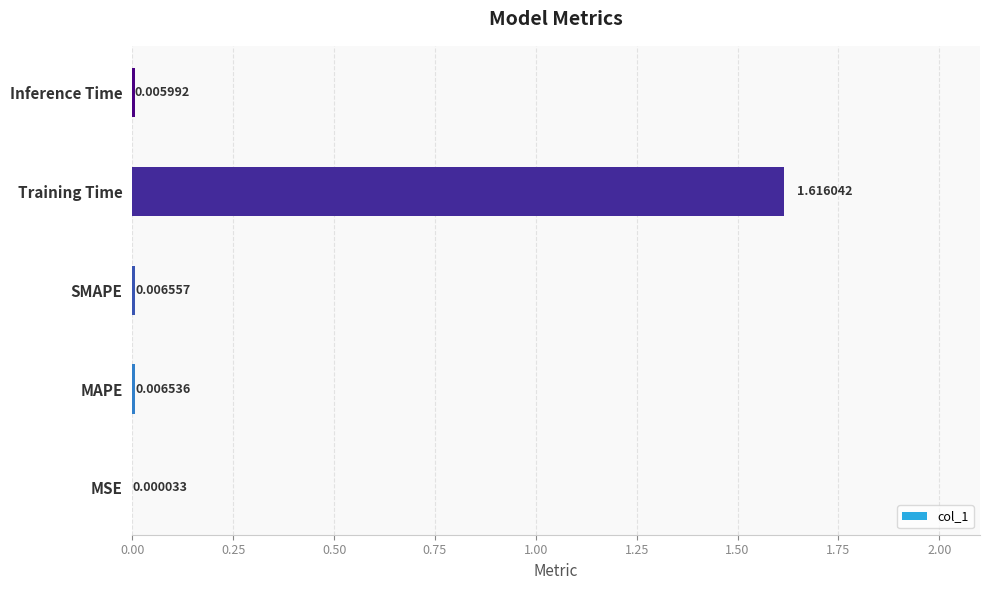

Where is the data nearest to the value 0?

MSE